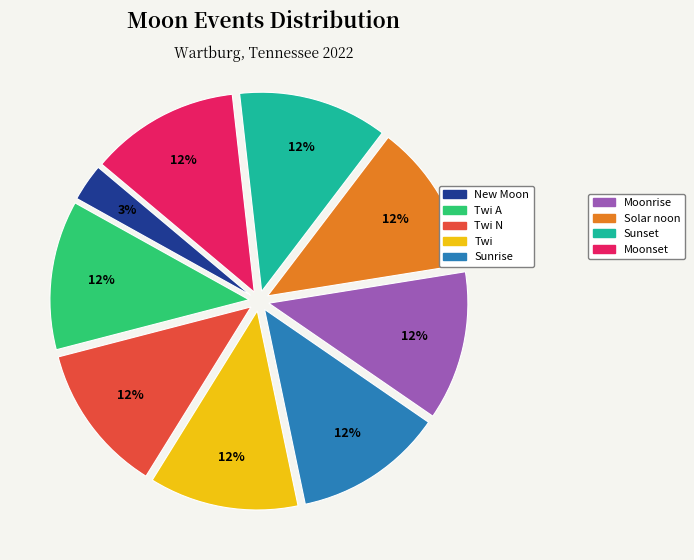

To the nearest percent, what is the difference between the largest and smallest slice percentages?

9%